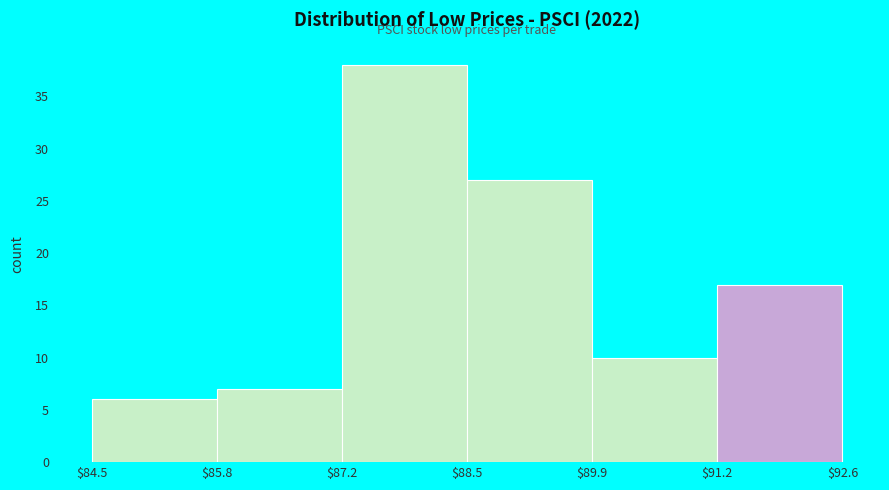

Reading left to right, list every bar in this chart as the range it spans on the x-axis followed by its height. The values are not printed on the chart, so give them approximately, as read against the axis.

$84.5 to $85.8: 6
$85.8 to $87.2: 7
$87.2 to $88.5: 38
$88.5 to $89.9: 27
$89.9 to $91.2: 10
$91.2 to $92.6: 17